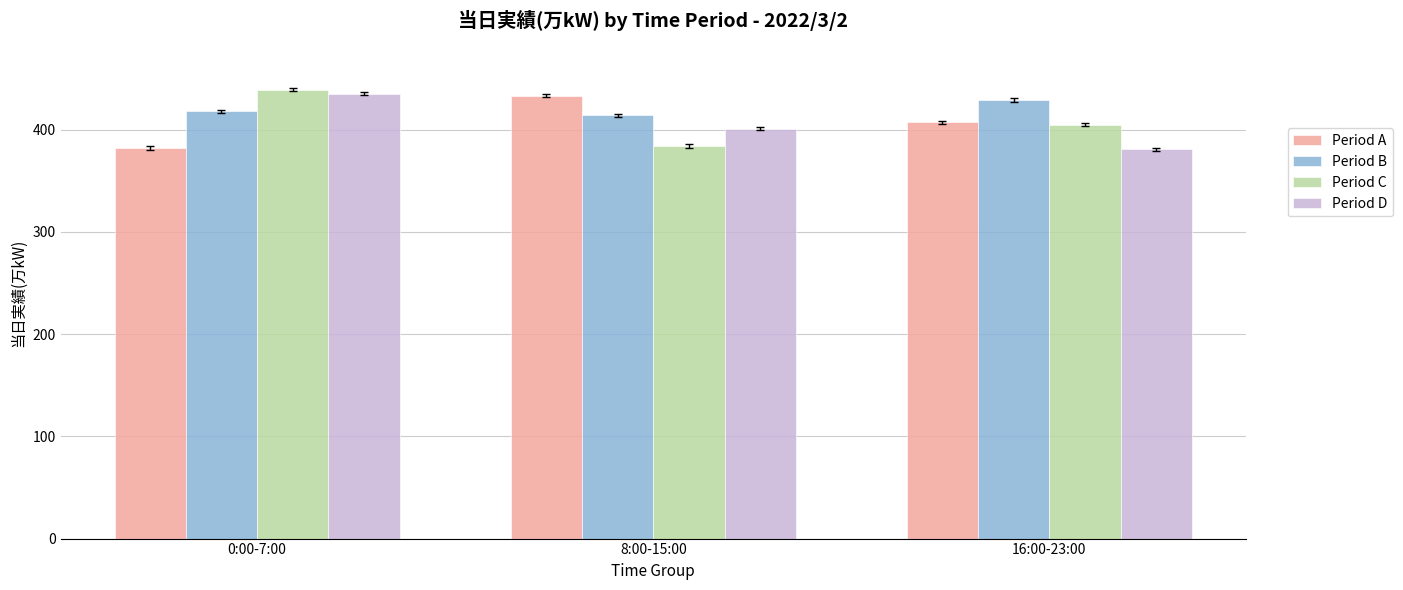

What is the difference between the maximum and second lowest values in the Period B series?

11